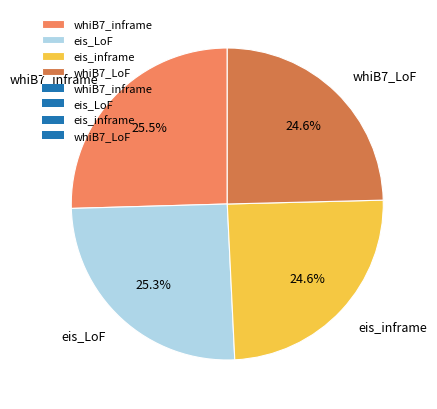

How many segments does this pie chart have?

4